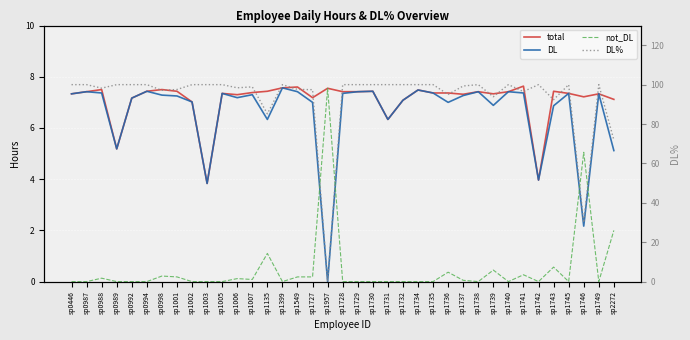

What are all the series names shown in the legend?

total, DL, not_DL, DL%